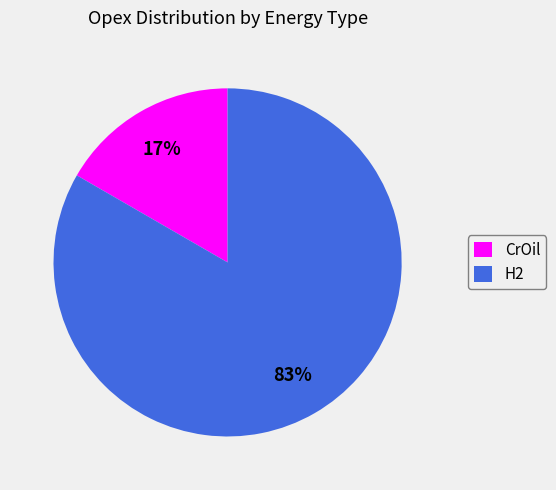

To the nearest percent, what percentage of the pie is H2?

83%